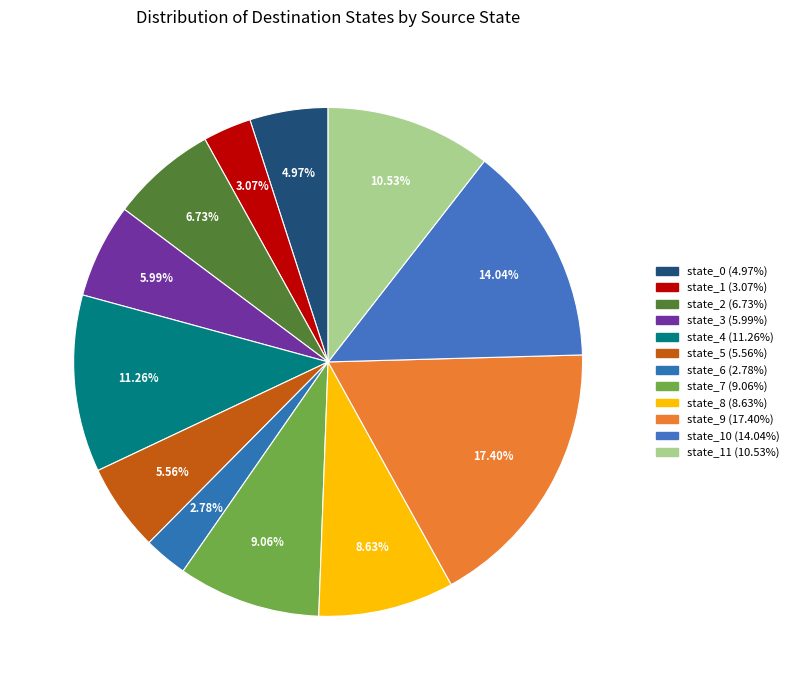

Count the number of slices in the pie.

12